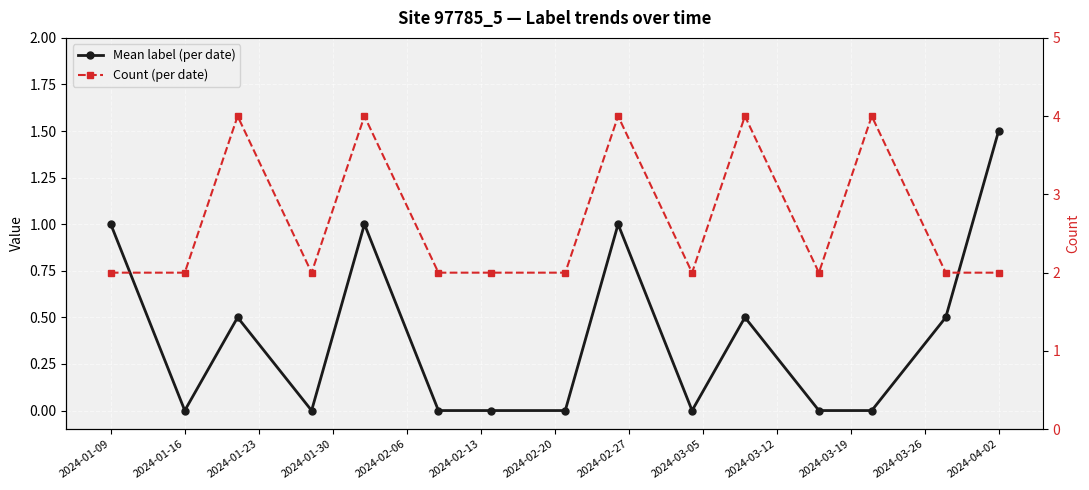

What is the difference between the maximum and second lowest values in the Count (per date) series?

2.0